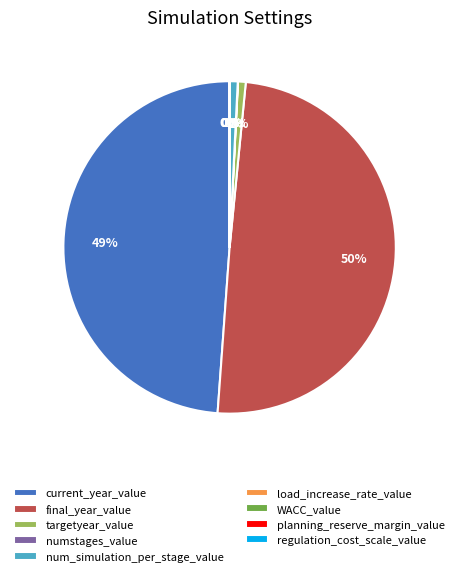

To the nearest percent, what is the average slice percentage?

11%